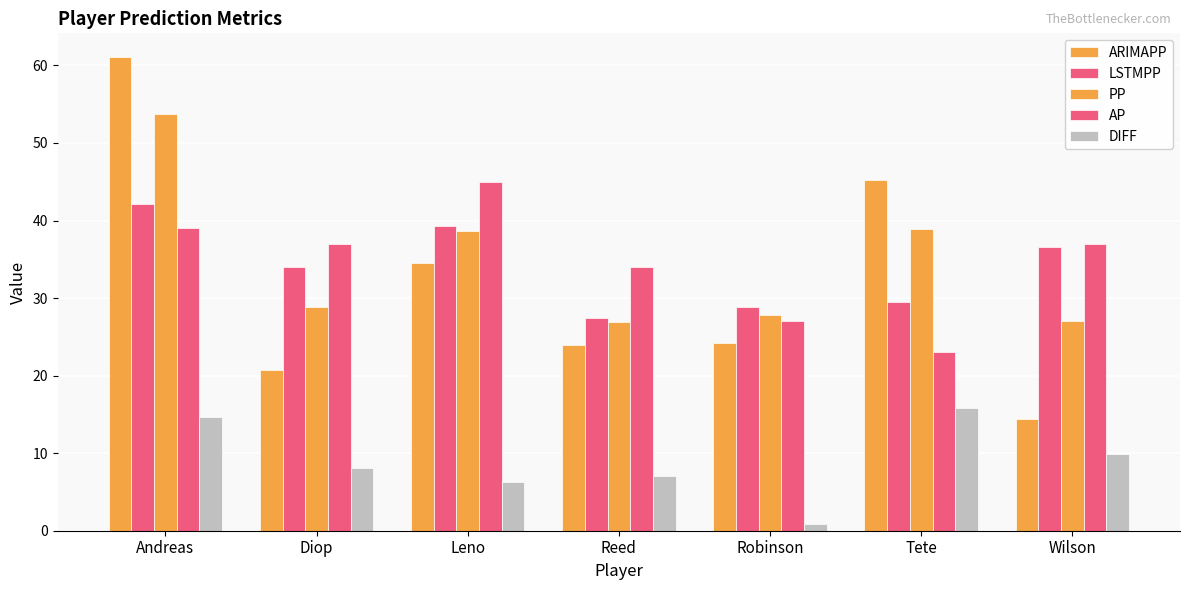

How many values in the LSTMPP series are below 34?

3